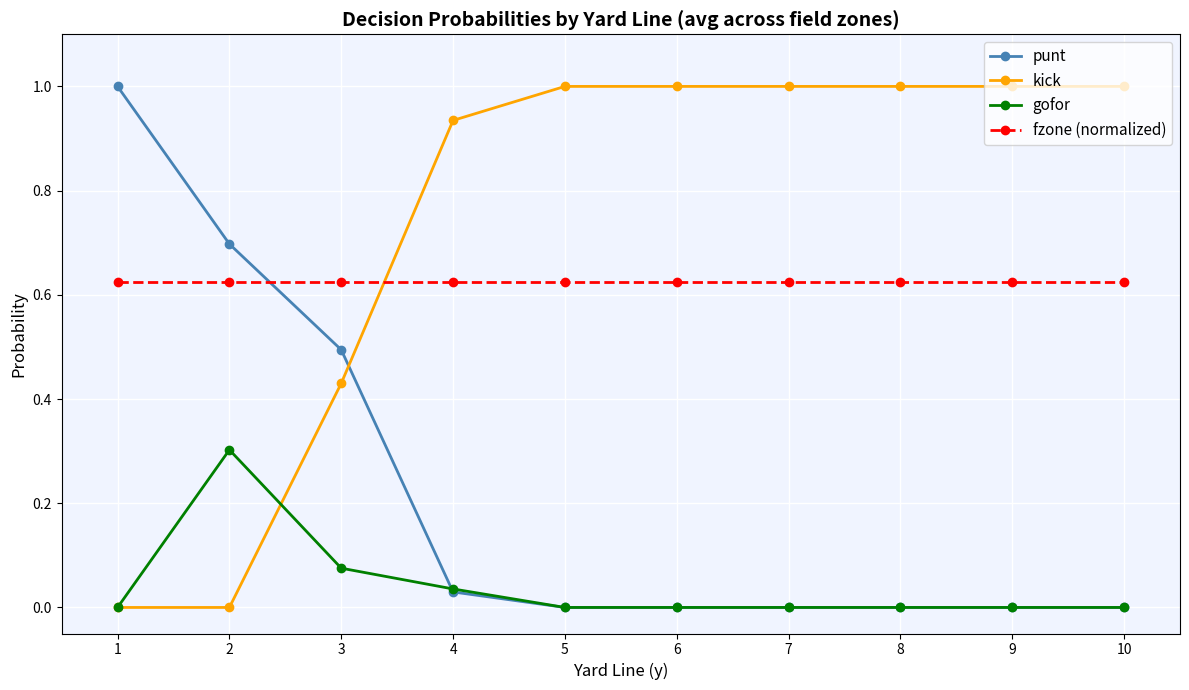

What is the spread (max minus min) of values at 9?

1.0